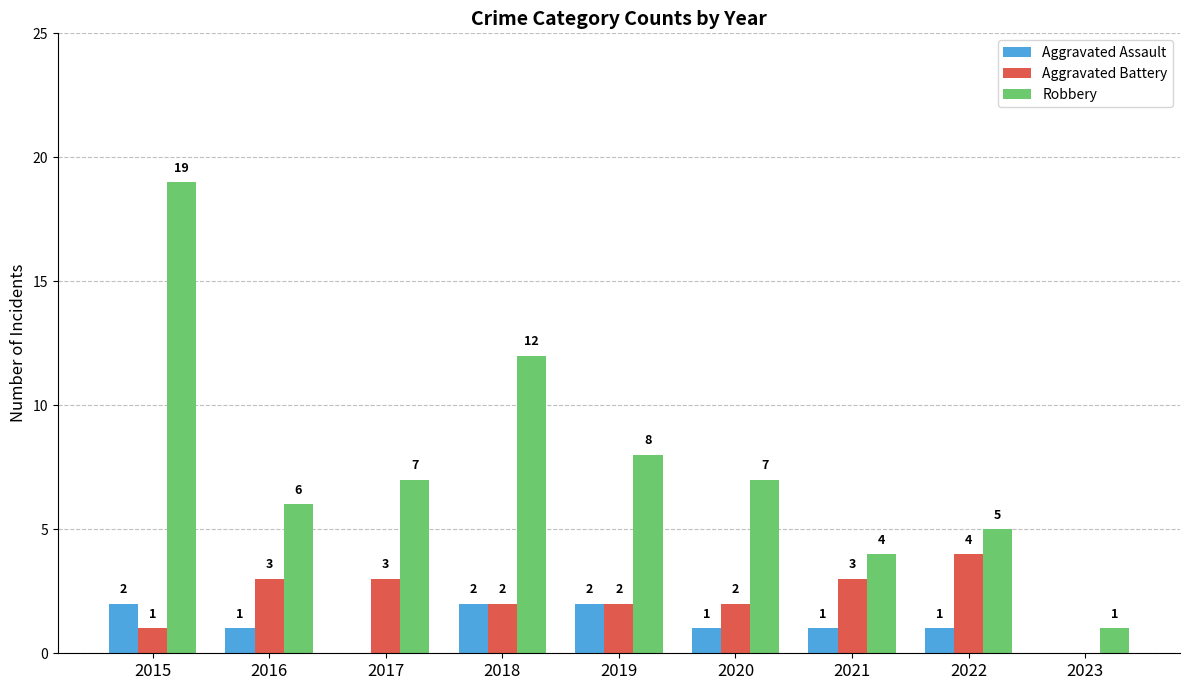

True or false: Aggravated Battery has a value of 3 at 2020.

False